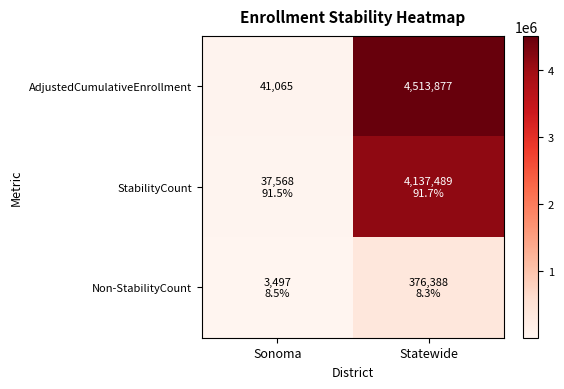

At which category is the sum across all series the highest?

Statewide